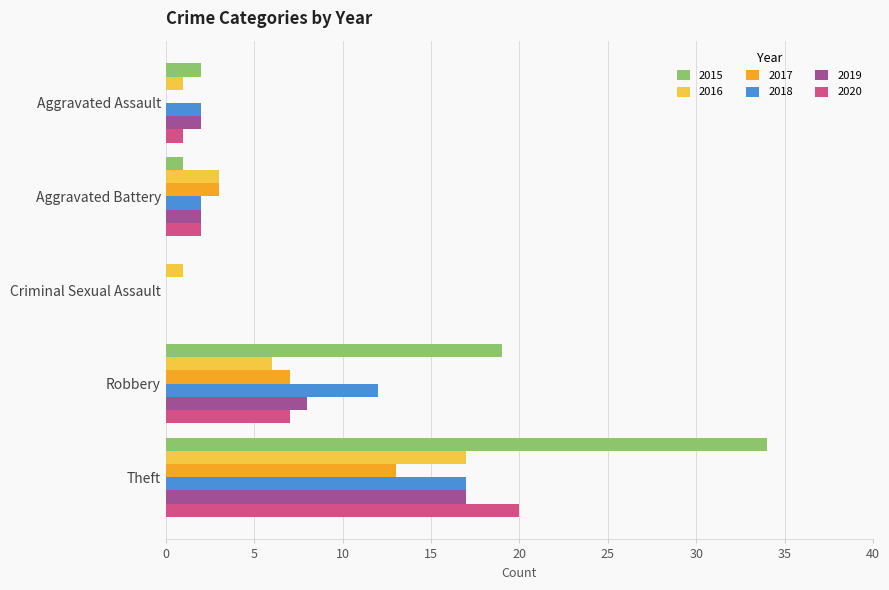

Read the 2017 value at Theft.

13